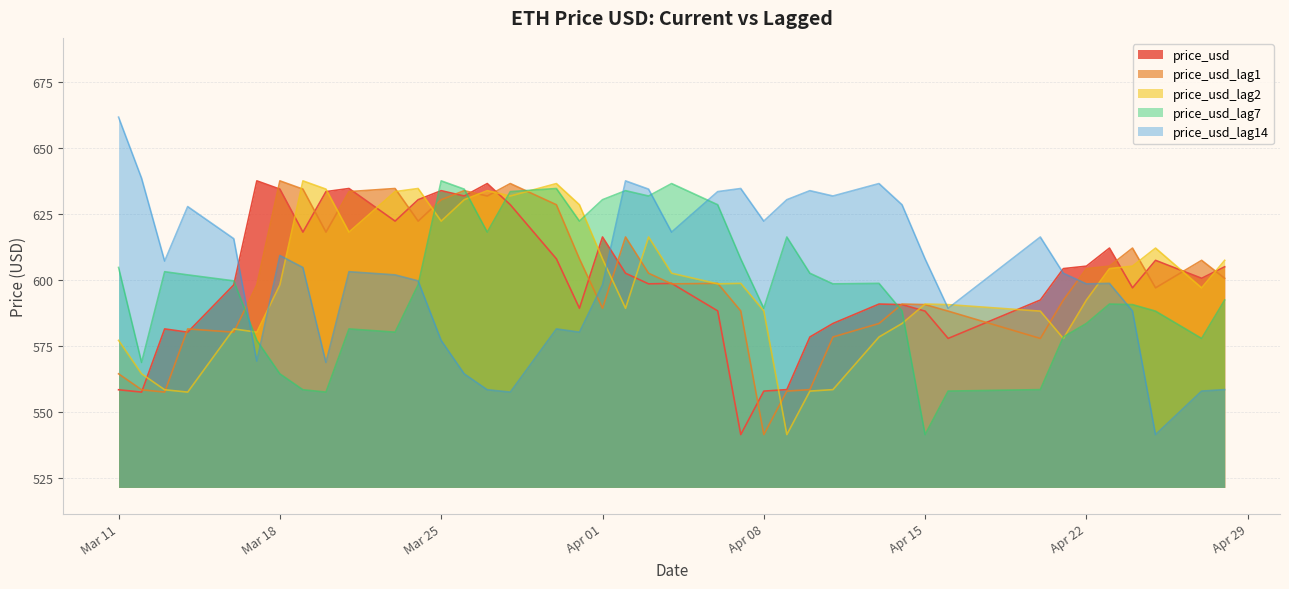

The value of price_usd_lag1 at 2025-03-26 is 633.8. True or false?

True